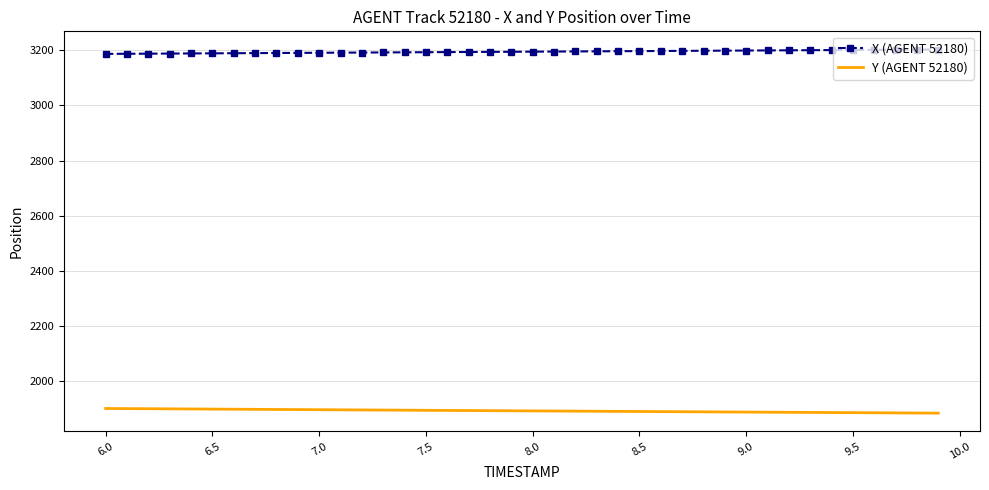

Rank the series by their average value, from lowest to highest.

Y (AGENT 52180), X (AGENT 52180)